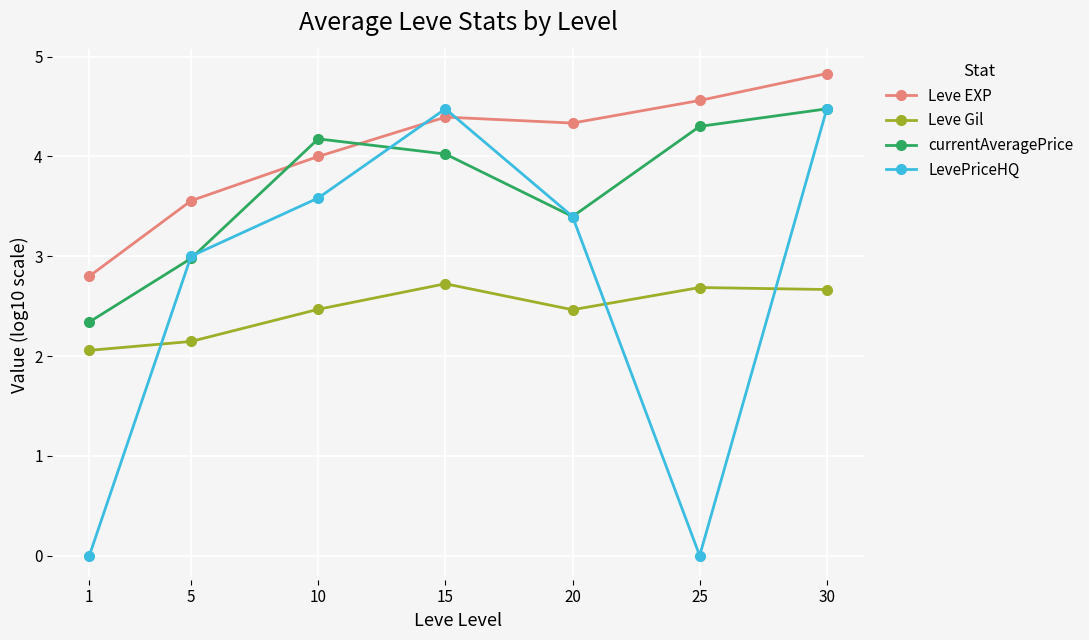

What is the sum of all LevePriceHQ values?

18.9